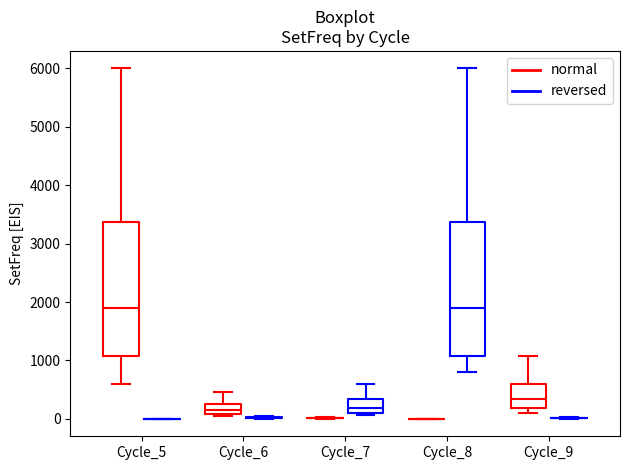

Reading left to right, read every box against the y-axis: the position of its median line, the range the box covers, and the ends of its whiskers. The values are not printed on the chart, so give them approximately, as read against the axis.

Cycle_5 (normal): median 1900, box 1100 to 3400, whiskers 600 to 6000
Cycle_5 (reversed): box collapsed to a line at 0, whiskers 0 to 0
Cycle_6 (normal): median 100 (inside the box), box 100 to 300, whiskers 0 to 500
Cycle_6 (reversed): box collapsed to a line at 0, whiskers 0 to 0
Cycle_7 (normal): box collapsed to a line at 0, whiskers 0 to 0
Cycle_7 (reversed): median 200, box 100 to 300, whiskers 100 (just below the box's lower edge) to 600
Cycle_8 (normal): box collapsed to a line at 0, whiskers 0 to 0
Cycle_8 (reversed): median 1900, box 1100 to 3400, whiskers 800 to 6000
Cycle_9 (normal): median 300, box 200 to 600, whiskers 100 to 1100
Cycle_9 (reversed): box collapsed to a line at 0, whiskers 0 to 0